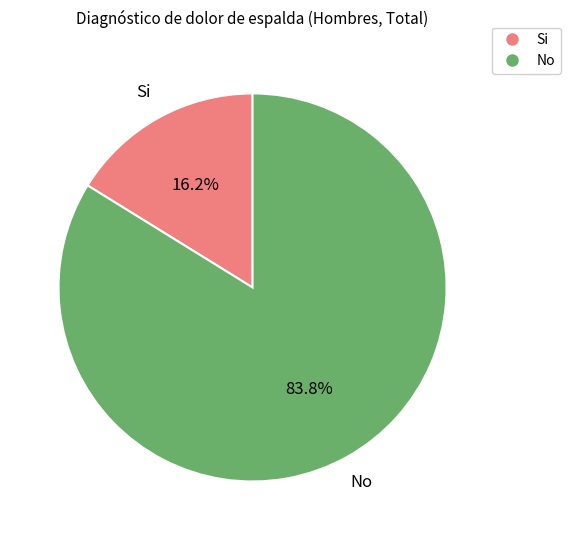

How many slices are in this pie chart?

2